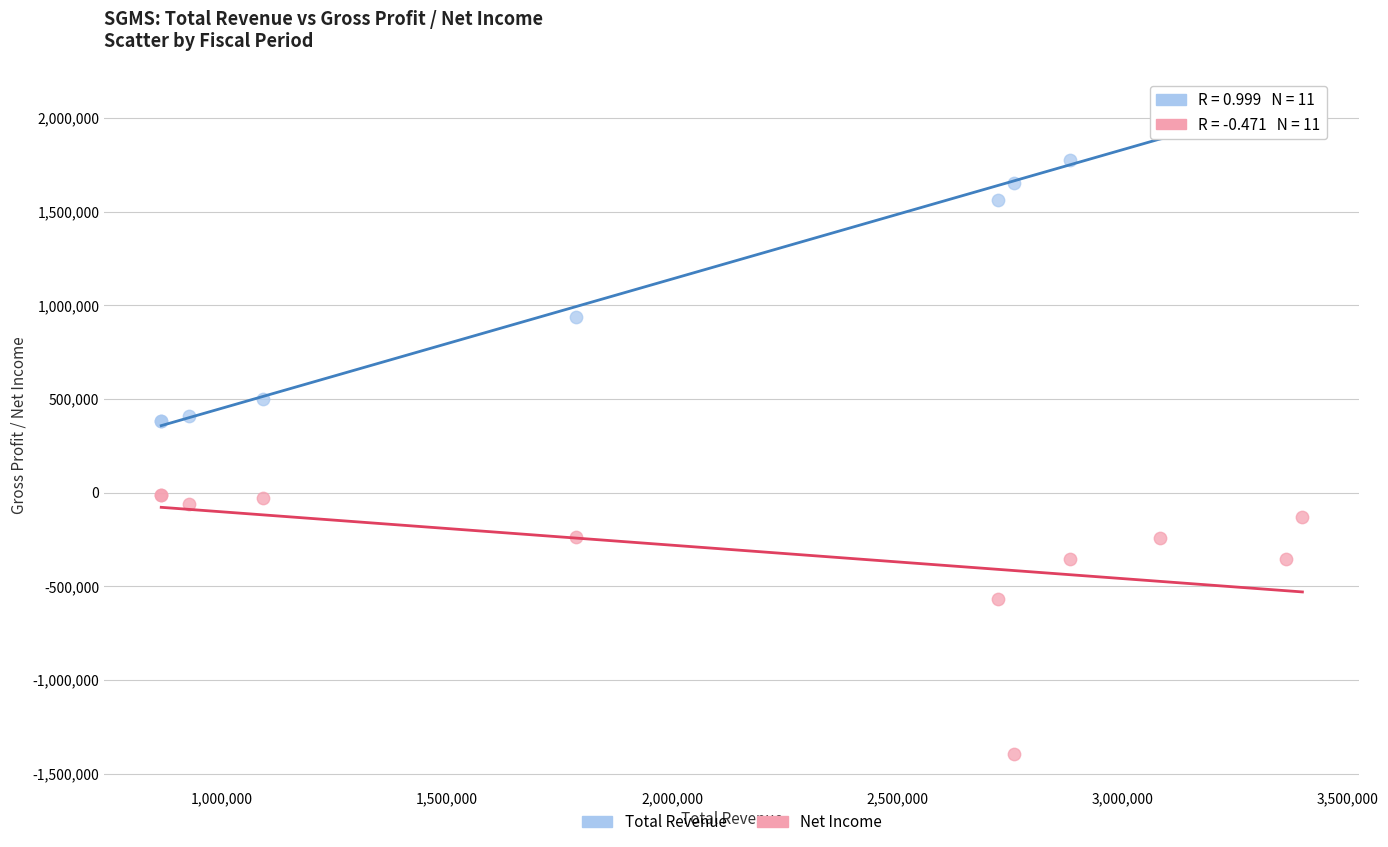

Which series reaches the maximum Y coordinate?

Total Revenue